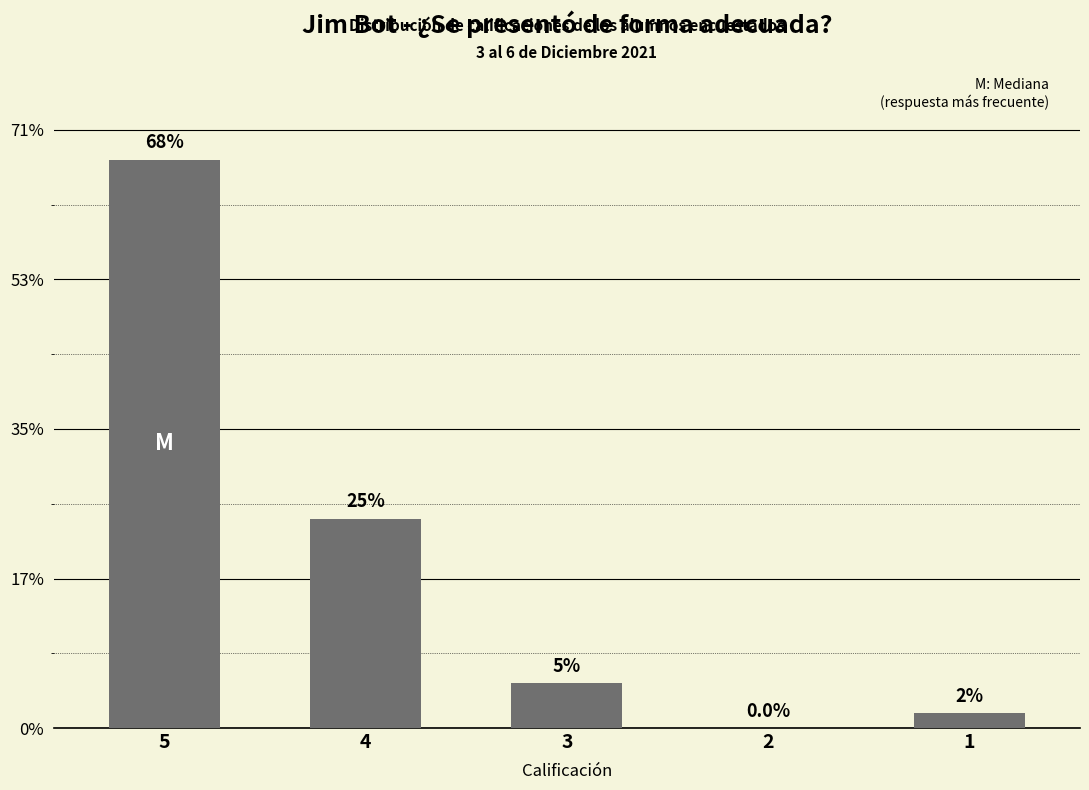

List the labels in order of value, smallest first.

2, 1, 3, 4, 5